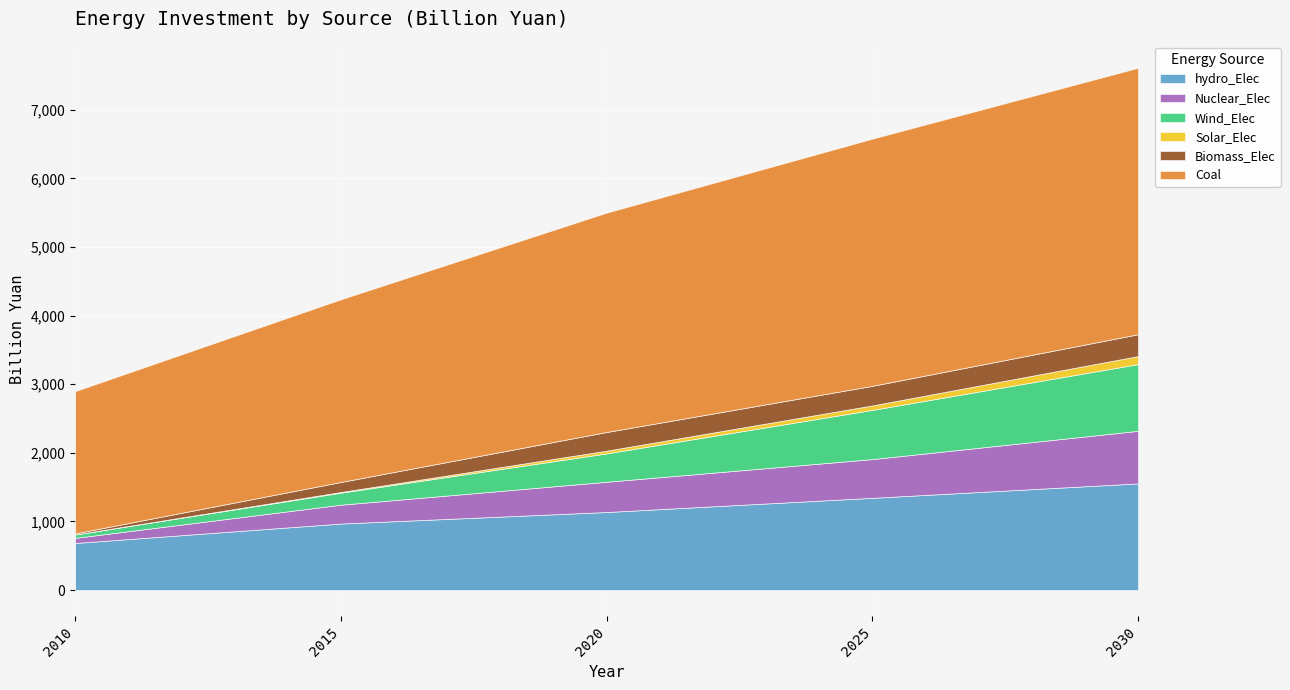

What is the value of the Wind_Elec point at the 2nd from the left?

175.4